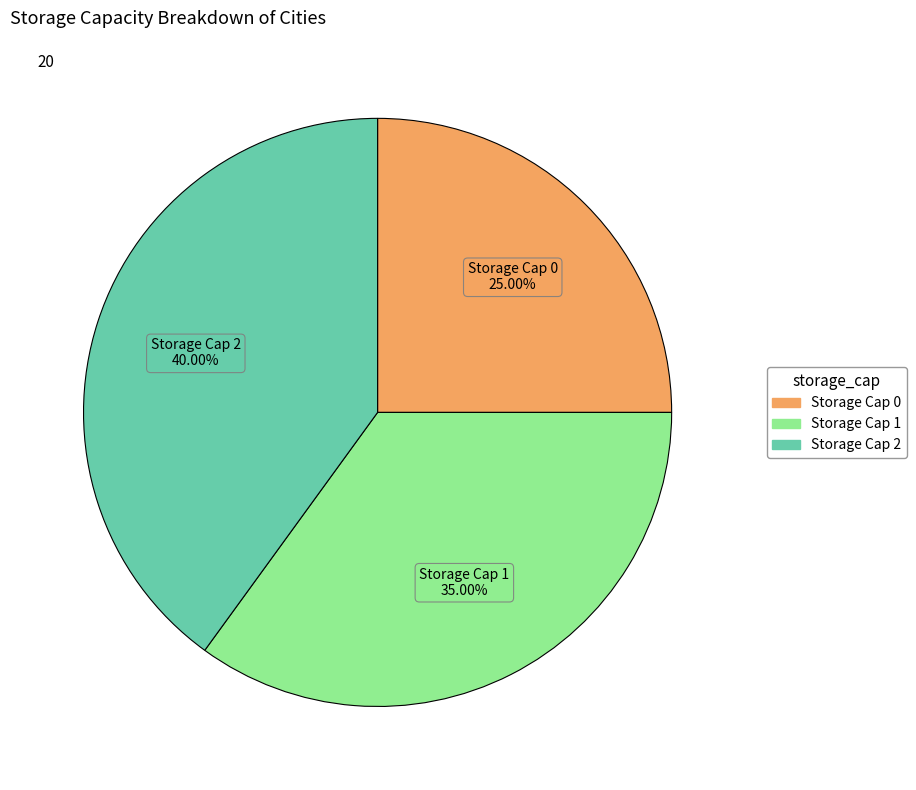

Is there a majority slice in this chart?

No